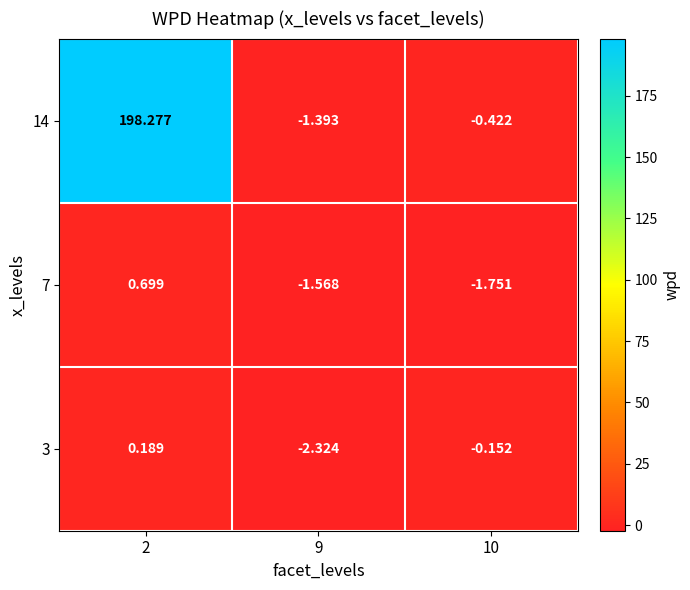

Is the value of 3 at 2 greater than the value of 14 at 2?

No